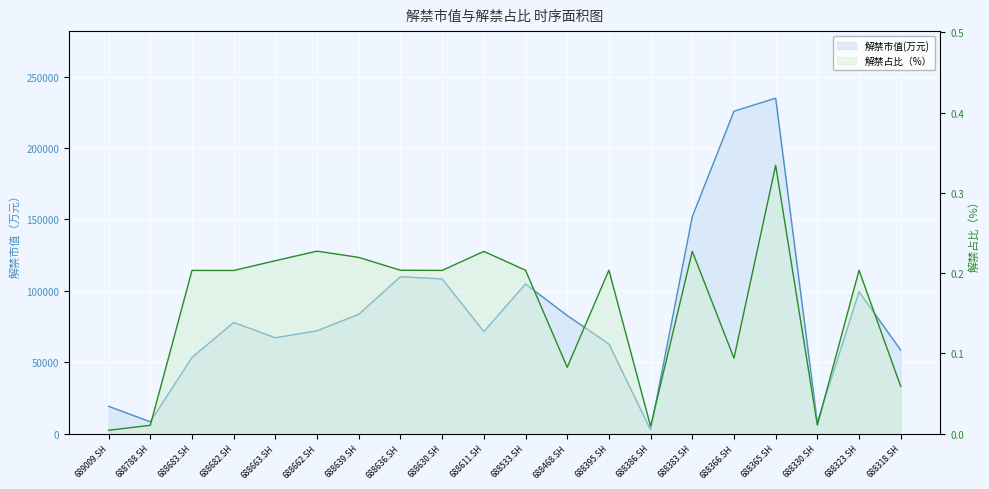

What is the total value across all series at 688682.SH?

77809.9